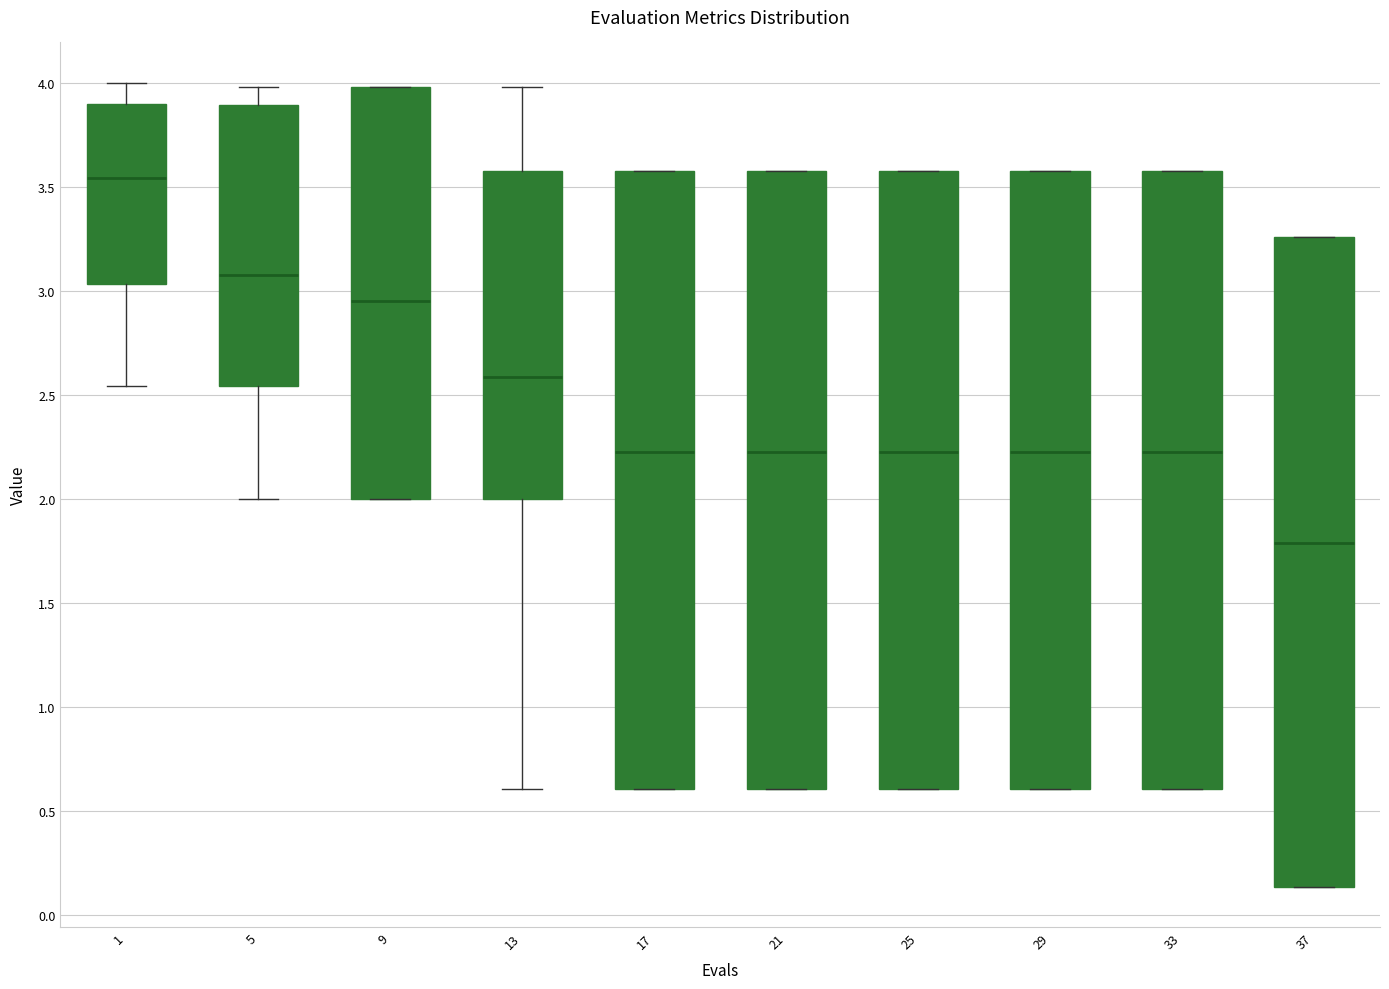

Which box is the tallest, from its lower edge to its upper edge?

37